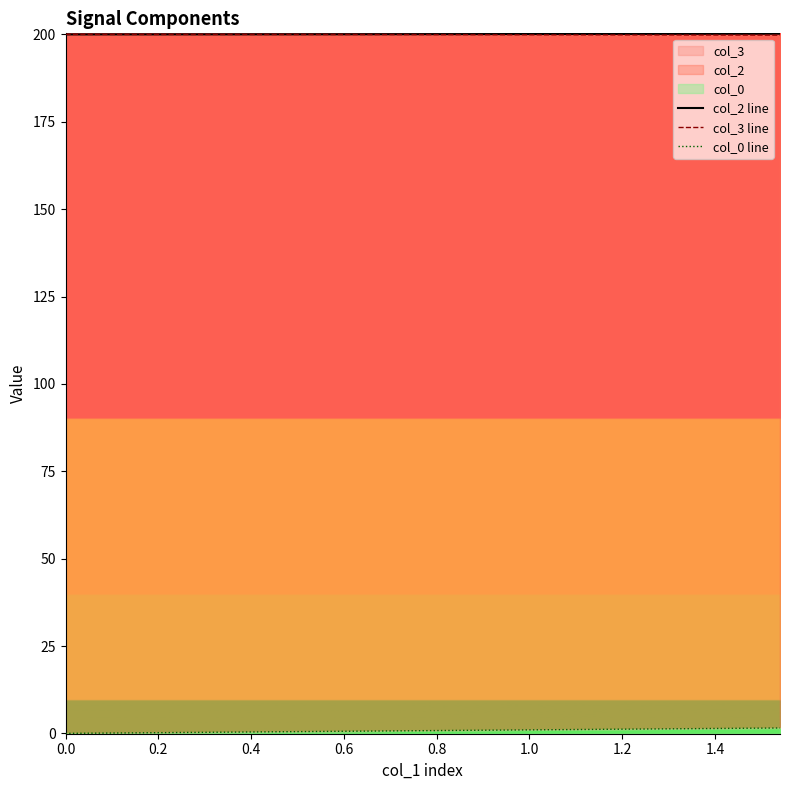

What is the difference between the maximum and minimum values in the col_2 line series?

0.2